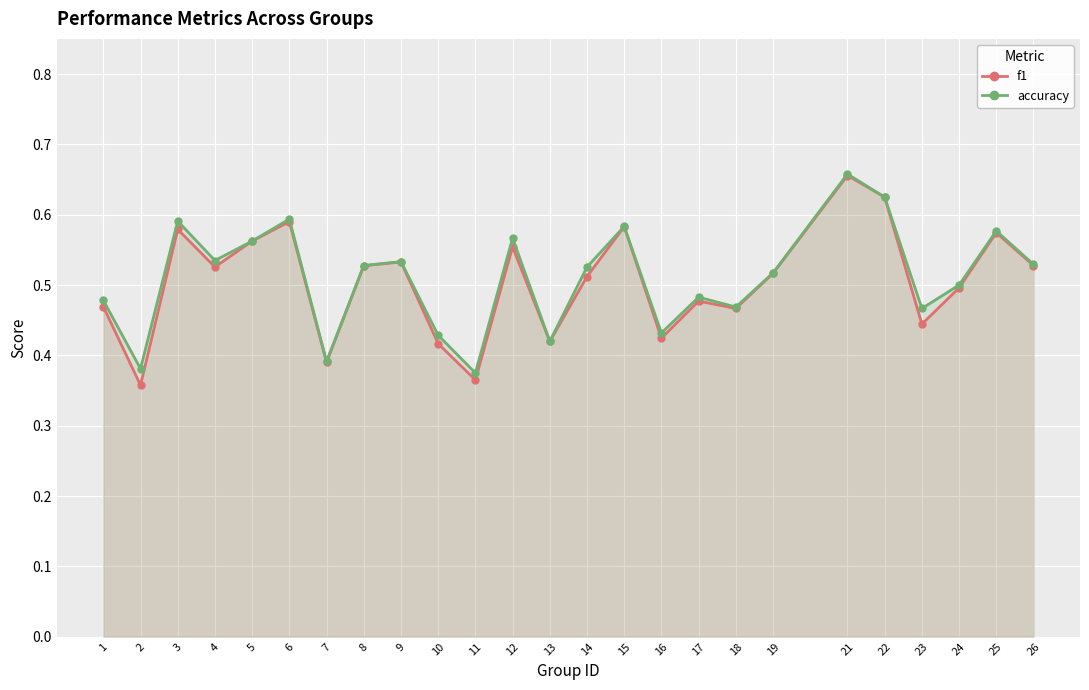

Which label corresponds to the smallest value in the chart?

2